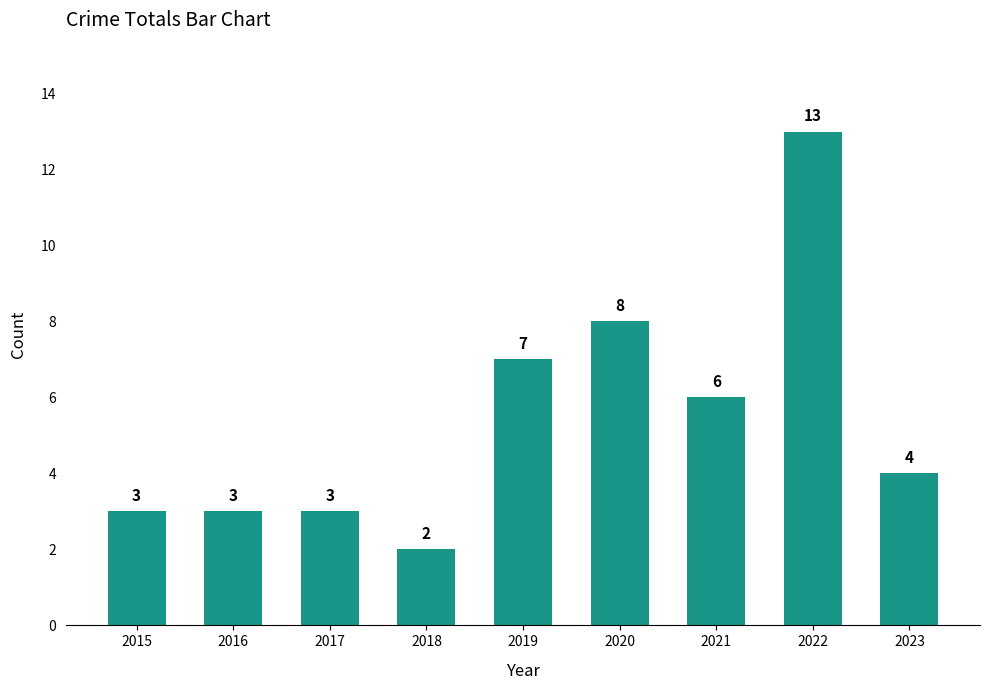

Is it true that the value at 2018 is 1?

False